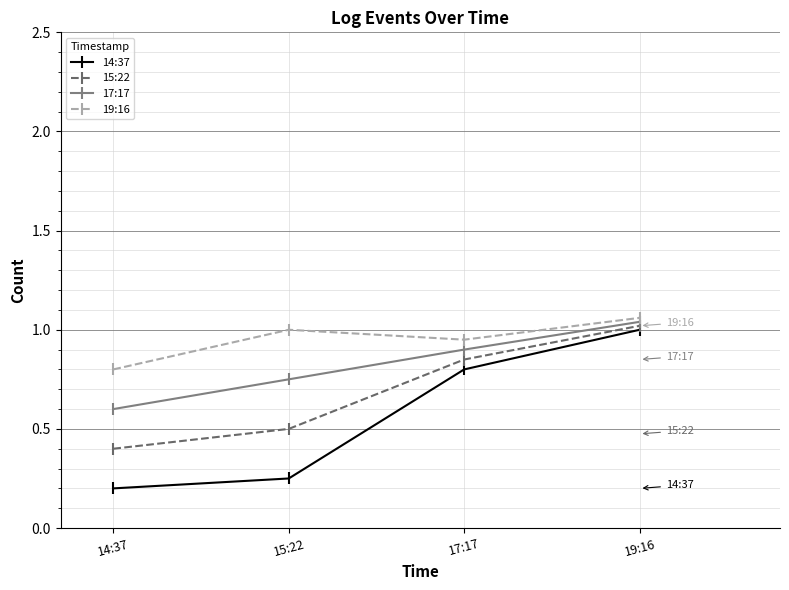

Which series has the largest total across all categories?

19:16